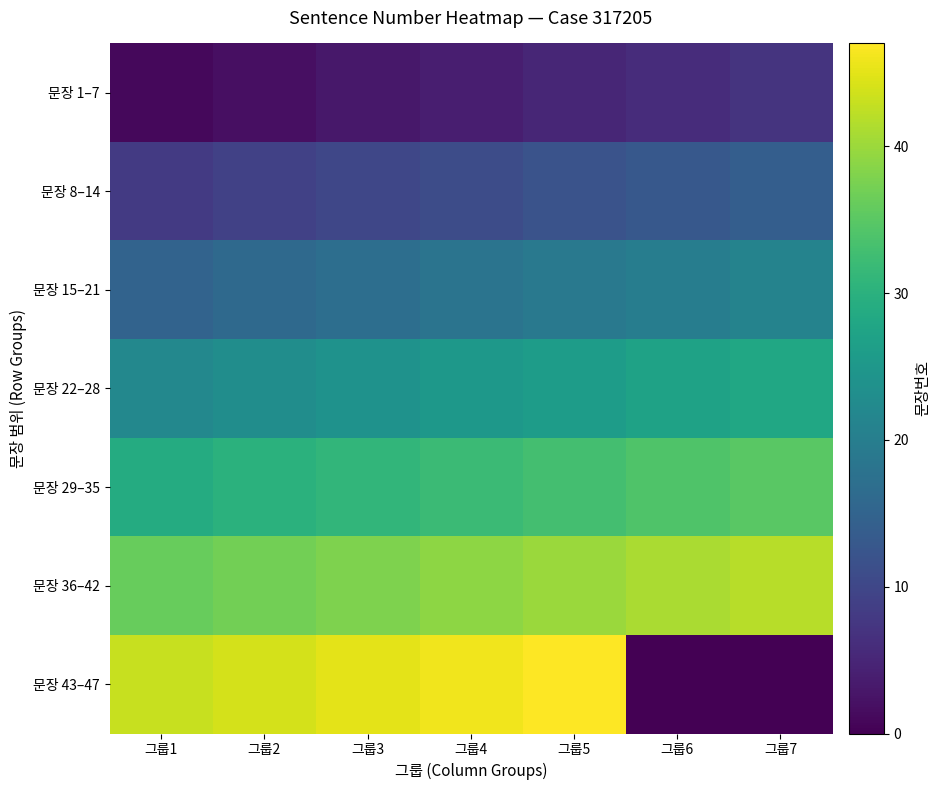

How many distinct data groups are displayed?

7